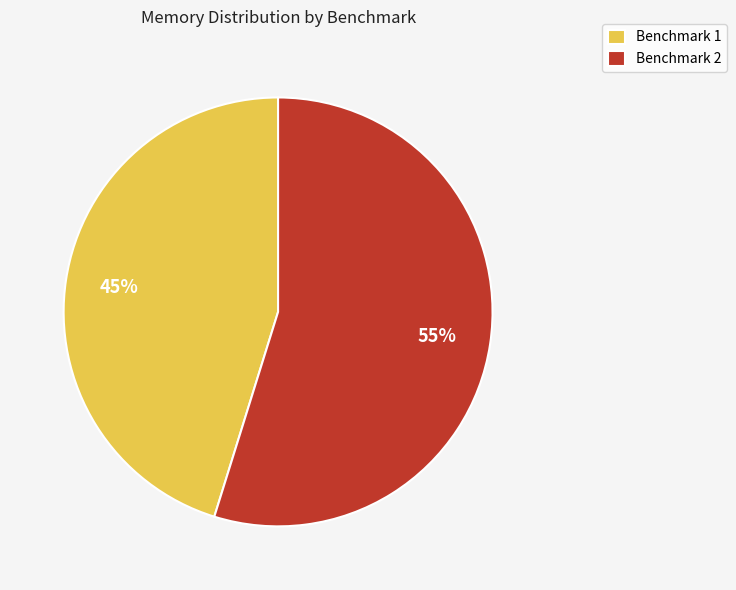

To the nearest percent, what is the average slice percentage?

50%